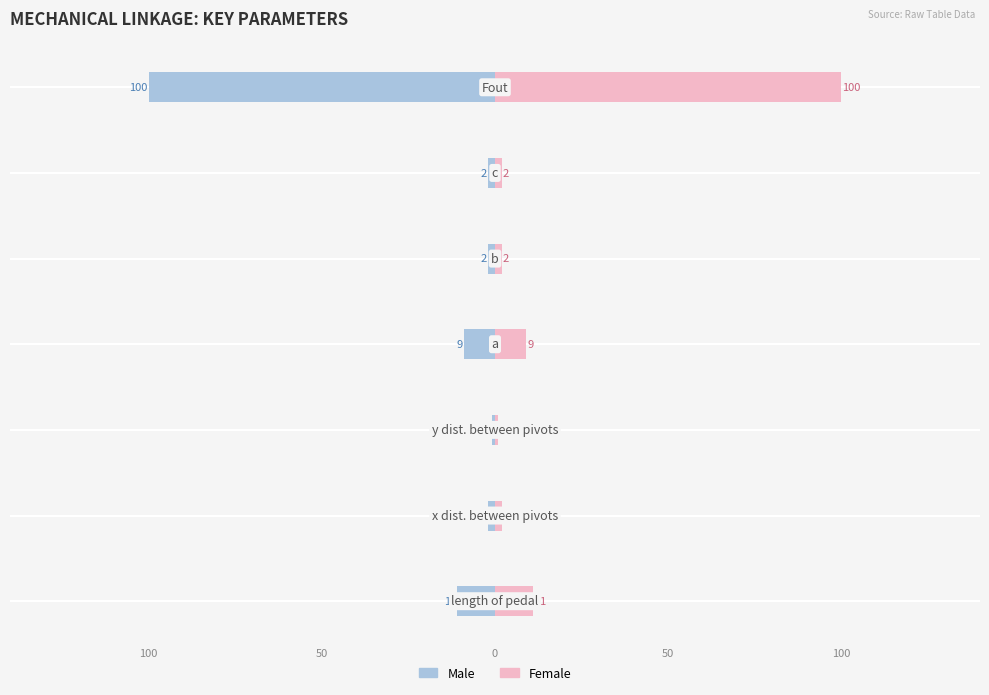

What is the sum of all Female values?

127